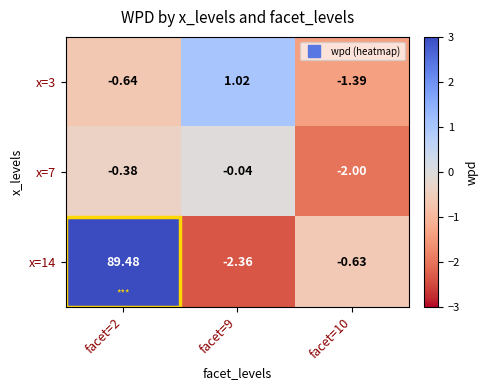

Is the value of x=14 at facet=9 greater than the value of x=7 at facet=10?

No